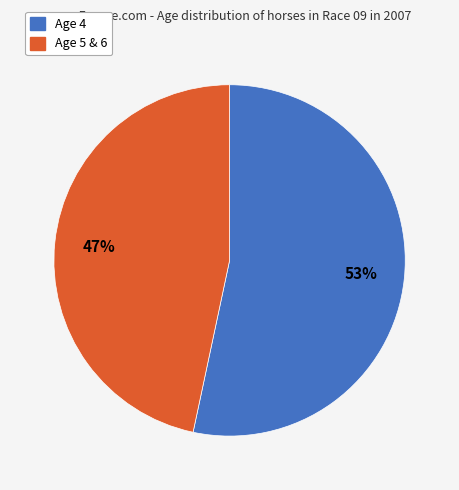

To the nearest percent, what is the average slice percentage?

50%